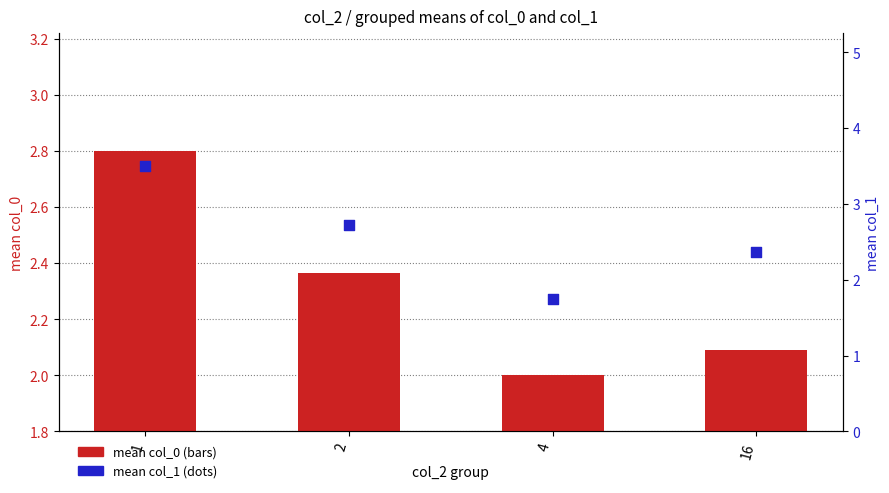

At which category is the sum across all series the highest?

1